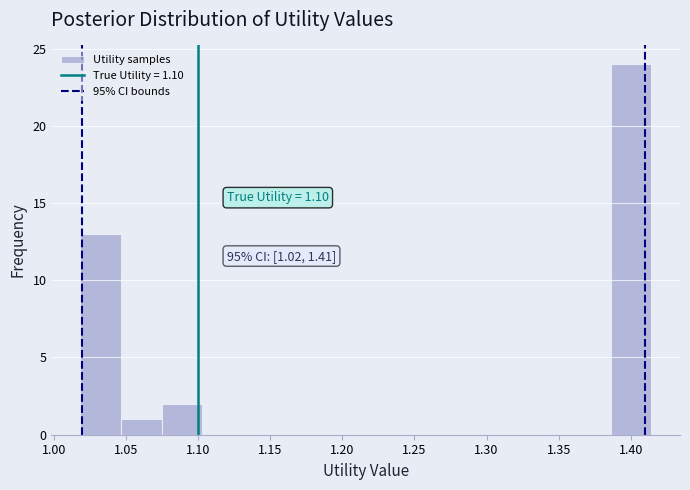

Over which range of the x-axis is the bar tallest?

1.385 to 1.415